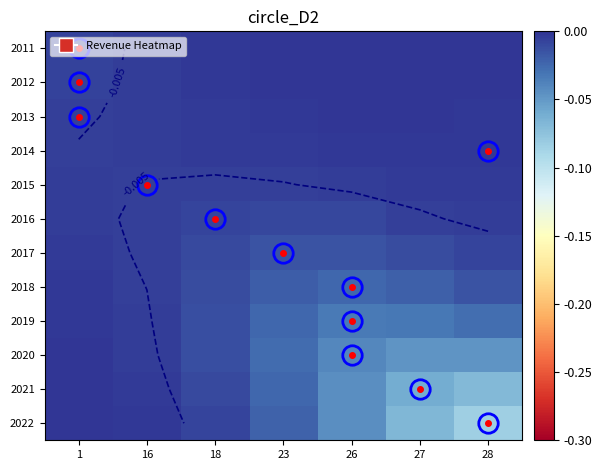

What is the difference between the highest and lowest values at 28?

0.1